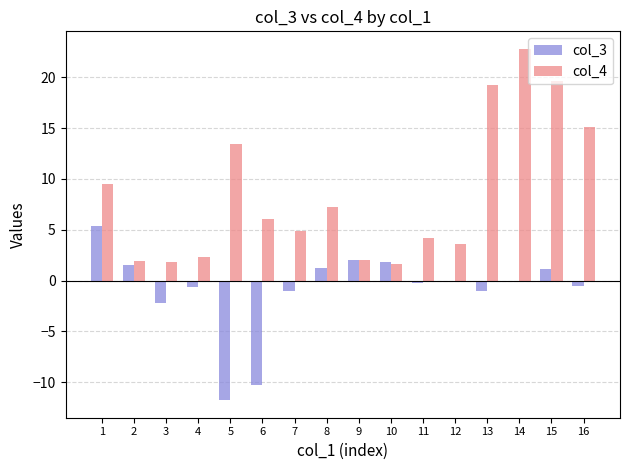

What is the sum of all col_3 values?

-14.7